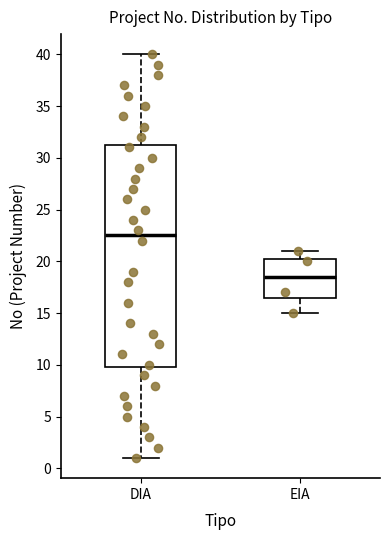

Which box has the lowest median line?

EIA